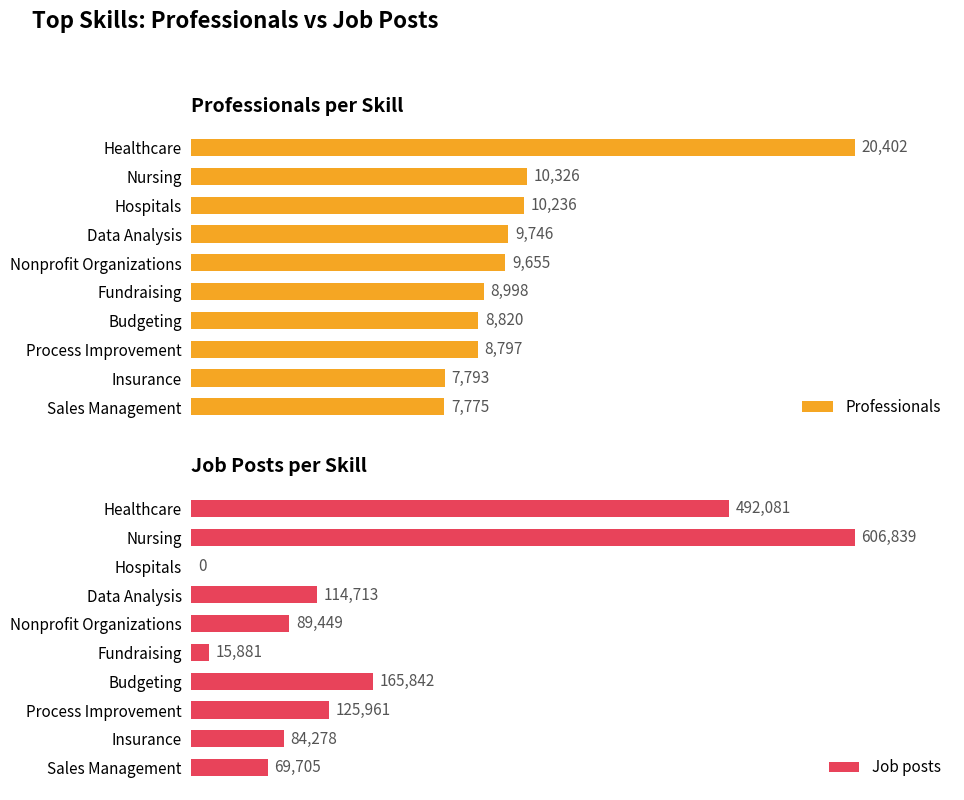

Which series has the largest total across all categories?

Job posts